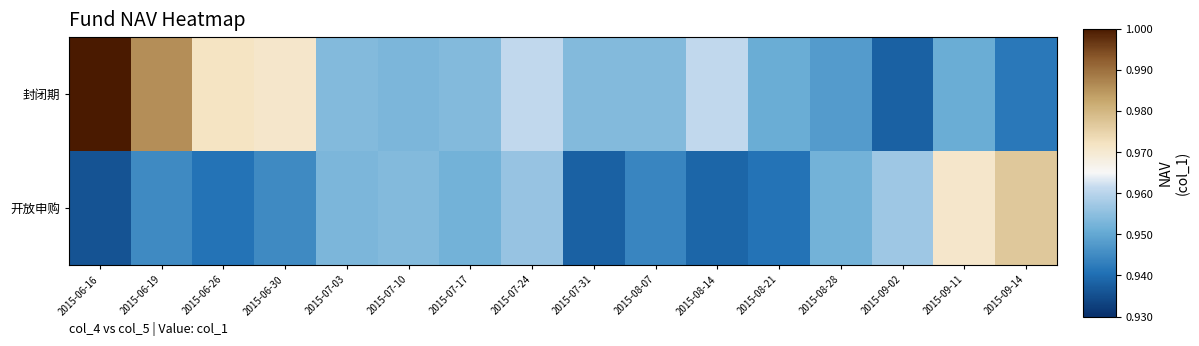

Between 2015-07-31 and 2015-08-14, which is larger?

2015-08-14